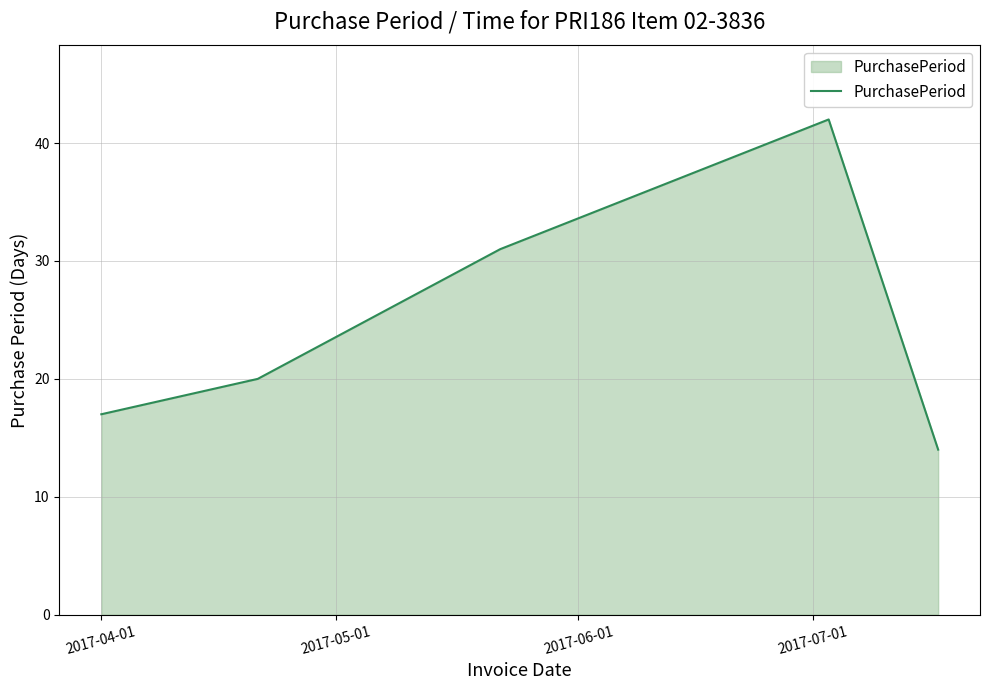

Does the chart display data point markers on the line(s)?

No